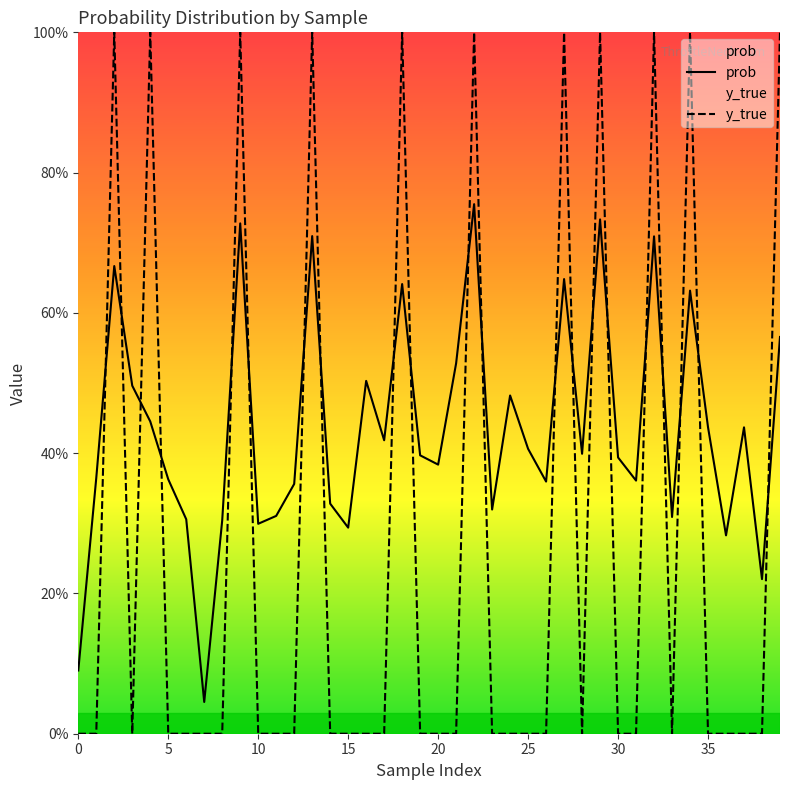

Which series ends up on top after the final intersection of prob and y_true?

y_true